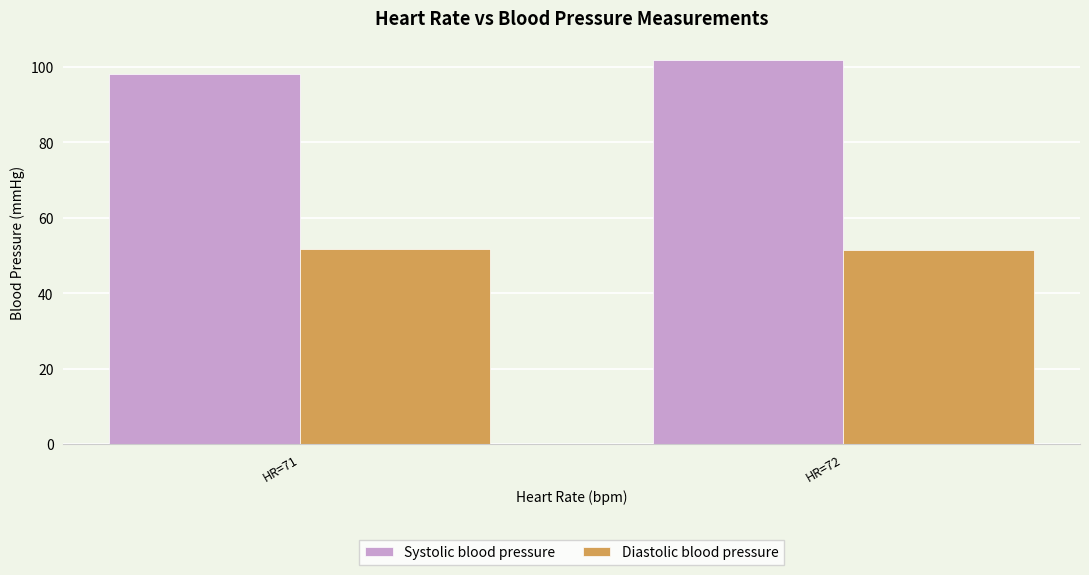

Are the bars grouped side by side (vs. stacked)?

Yes